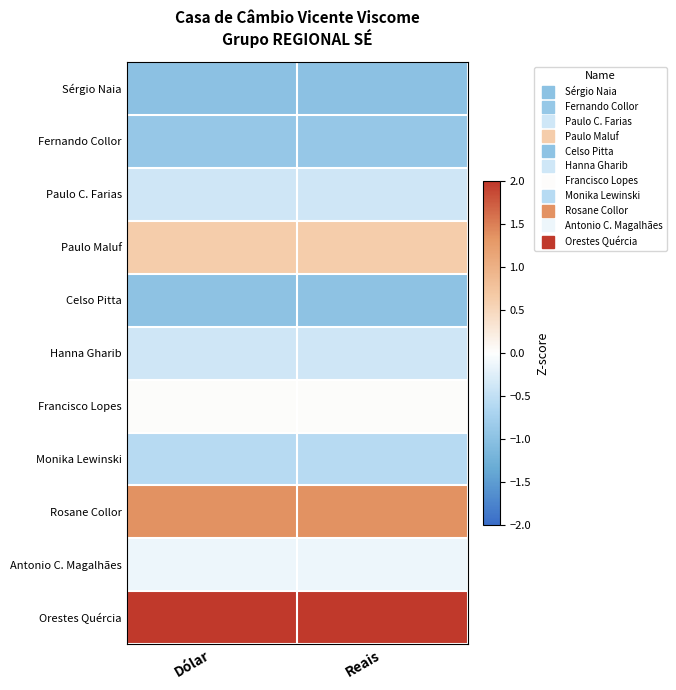

Reading left to right, what are all the values shown in this chart?

Sérgio Naia: Dólar=-1.0	Reais=-1.0
Fernando Collor: Dólar=-0.9	Reais=-0.9
Paulo C. Farias: Dólar=-0.4	Reais=-0.4
Paulo Maluf: Dólar=0.6	Reais=0.6
Celso Pitta: Dólar=-1.0	Reais=-1.0
Hanna Gharib: Dólar=-0.4	Reais=-0.4
Francisco Lopes: Dólar=0.0	Reais=0.0
Monika Lewinski: Dólar=-0.6	Reais=-0.6
Rosane Collor: Dólar=1.4	Reais=1.4
Antonio C. Magalhães: Dólar=-0.1	Reais=-0.1
Orestes Quércia: Dólar=2.3	Reais=2.3